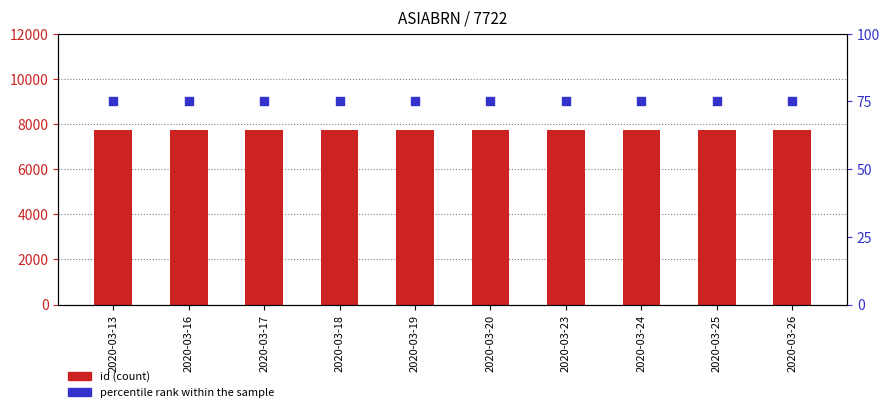

Is the value of id (count) at 2020-03-18 greater than the value of percentile rank within the sample at 2020-03-17?

Yes